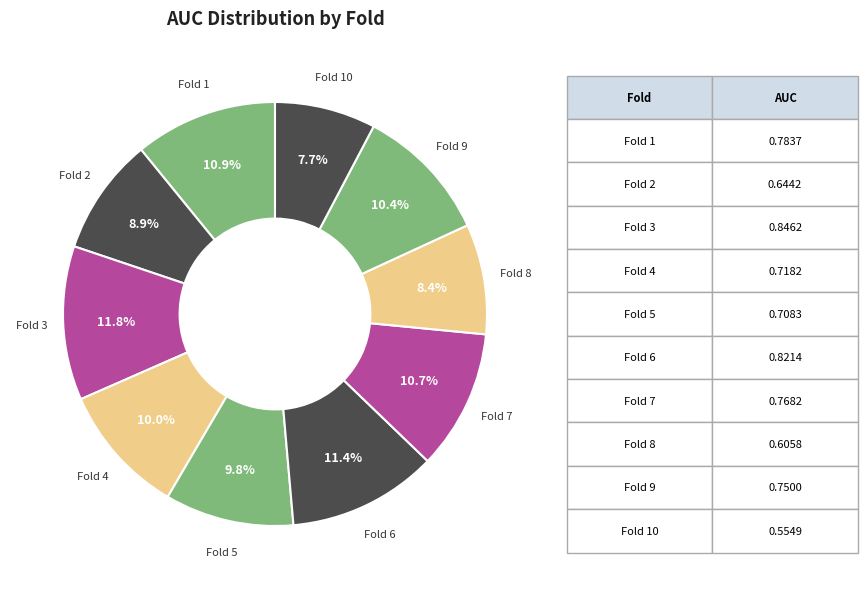

What percentage is the Fold 7 slice, to the nearest percent?

11%